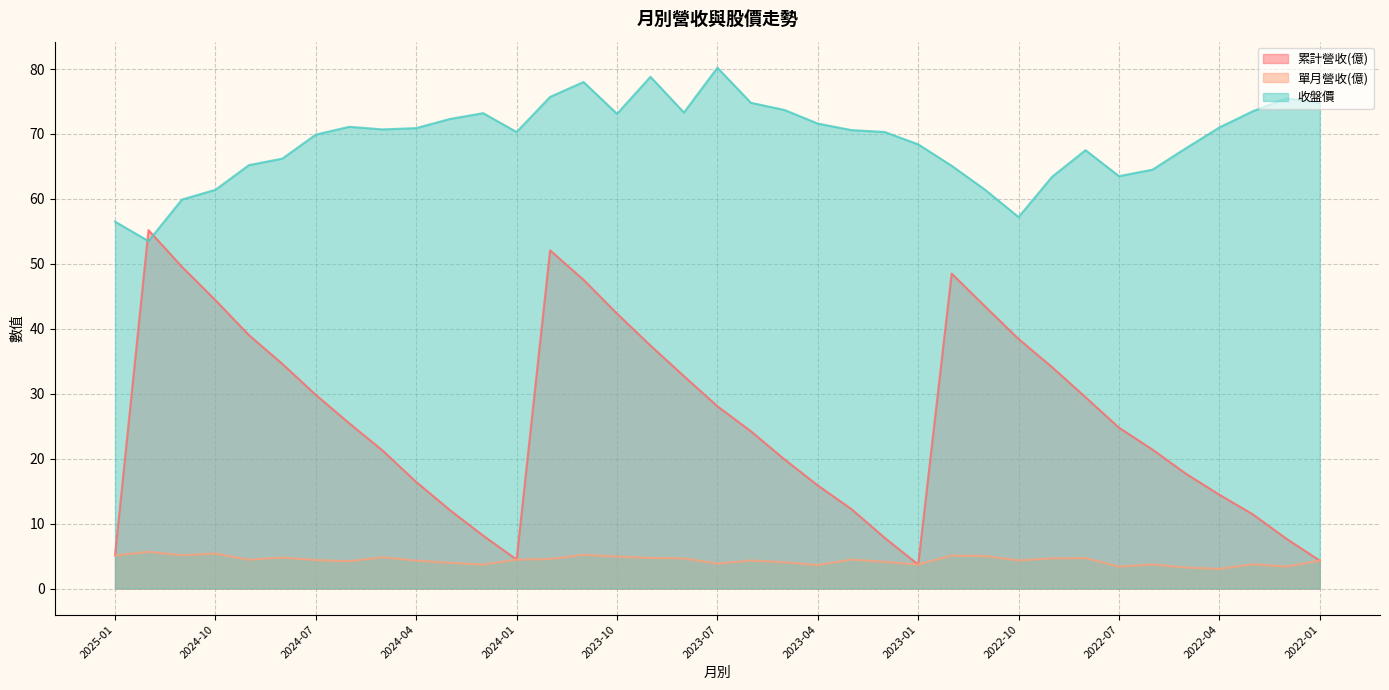

Reading left to right, list all the values displayed in this chart.

累計營收(億): 2025-01=5.1	2024-12=55.2	2024-11=49.5	2024-10=44.4	2024-09=39.0	2024-08=34.6	2024-07=29.8	2024-06=25.4	2024-05=21.2	2024-04=16.4	2024-03=12.1	2024-02=8.2	2024-01=4.5	2023-12=52.1	2023-11=47.5	2023-10=42.3	2023-09=37.4	2023-08=32.7	2023-07=28.1	2023-06=24.2	2023-05=19.9	2023-04=15.9	2023-03=12.3	2023-02=7.8	2023-01=3.7	2022-12=48.5	2022-11=43.4	2022-10=38.4	2022-09=34.1	2022-08=29.5	2022-07=24.8	2022-06=21.4	2022-05=17.7	2022-04=14.4	2022-03=11.4	2022-02=7.7	2022-01=4.3
單月營收(億): 2025-01=5.1	2024-12=5.7	2024-11=5.1	2024-10=5.4	2024-09=4.4	2024-08=4.8	2024-07=4.4	2024-06=4.2	2024-05=4.8	2024-04=4.3	2024-03=4.0	2024-02=3.7	2024-01=4.5	2023-12=4.5	2023-11=5.2	2023-10=4.9	2023-09=4.7	2023-08=4.6	2023-07=3.8	2023-06=4.3	2023-05=4.0	2023-04=3.6	2023-03=4.5	2023-02=4.1	2023-01=3.7	2022-12=5.1	2022-11=5.0	2022-10=4.3	2022-09=4.6	2022-08=4.7	2022-07=3.4	2022-06=3.7	2022-05=3.2	2022-04=3.0	2022-03=3.7	2022-02=3.4	2022-01=4.3
收盤價: 2025-01=56.5	2024-12=53.5	2024-11=59.9	2024-10=61.4	2024-09=65.2	2024-08=66.2	2024-07=69.9	2024-06=71.1	2024-05=70.7	2024-04=70.9	2024-03=72.3	2024-02=73.2	2024-01=70.3	2023-12=75.7	2023-11=78.0	2023-10=73.1	2023-09=78.8	2023-08=73.3	2023-07=80.2	2023-06=74.8	2023-05=73.7	2023-04=71.6	2023-03=70.6	2023-02=70.3	2023-01=68.4	2022-12=65.1	2022-11=61.4	2022-10=57.2	2022-09=63.4	2022-08=67.5	2022-07=63.5	2022-06=64.5	2022-05=67.8	2022-04=71.0	2022-03=73.5	2022-02=75.5	2022-01=74.8